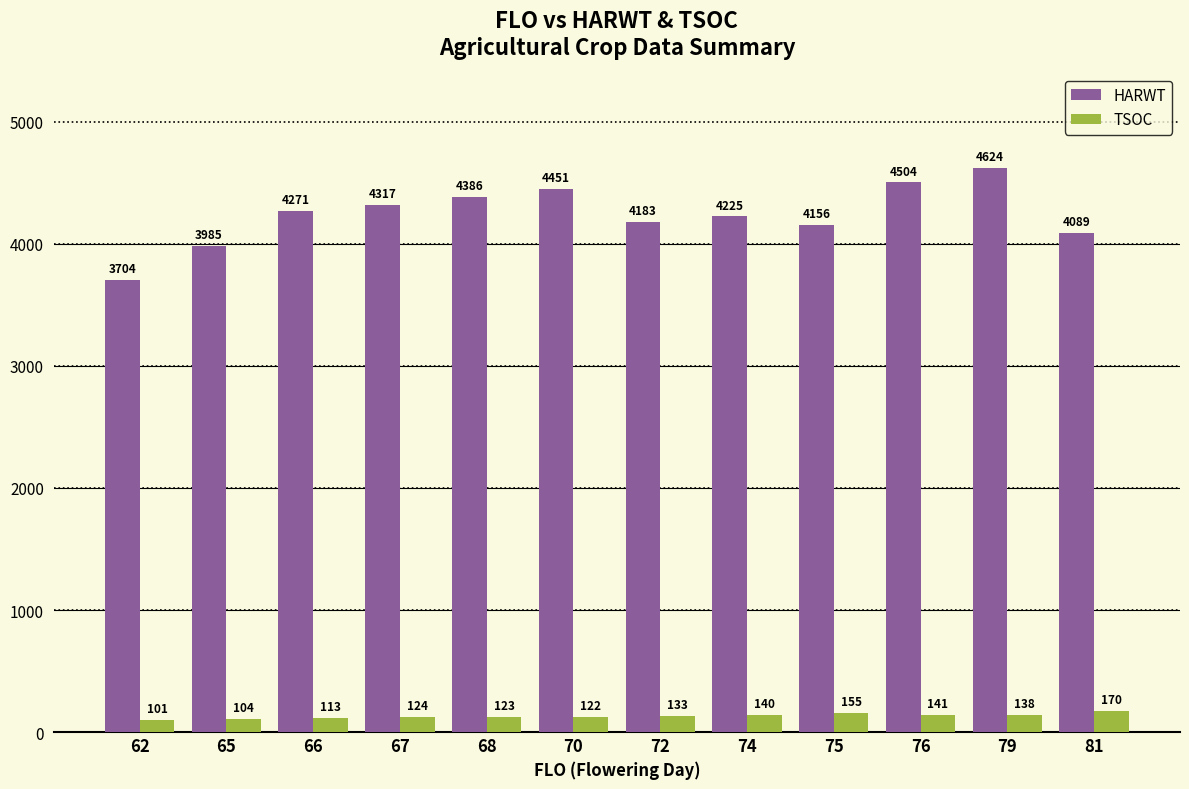

How many categories are shown in the chart?

12